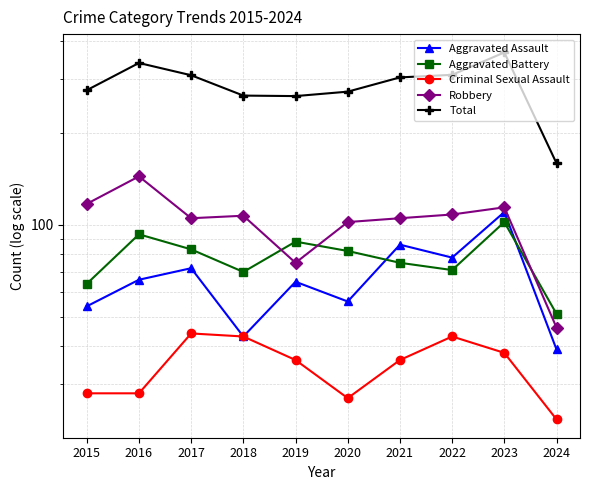

What is the approximate value of Criminal Sexual Assault at 2018, to the nearest 5?

45